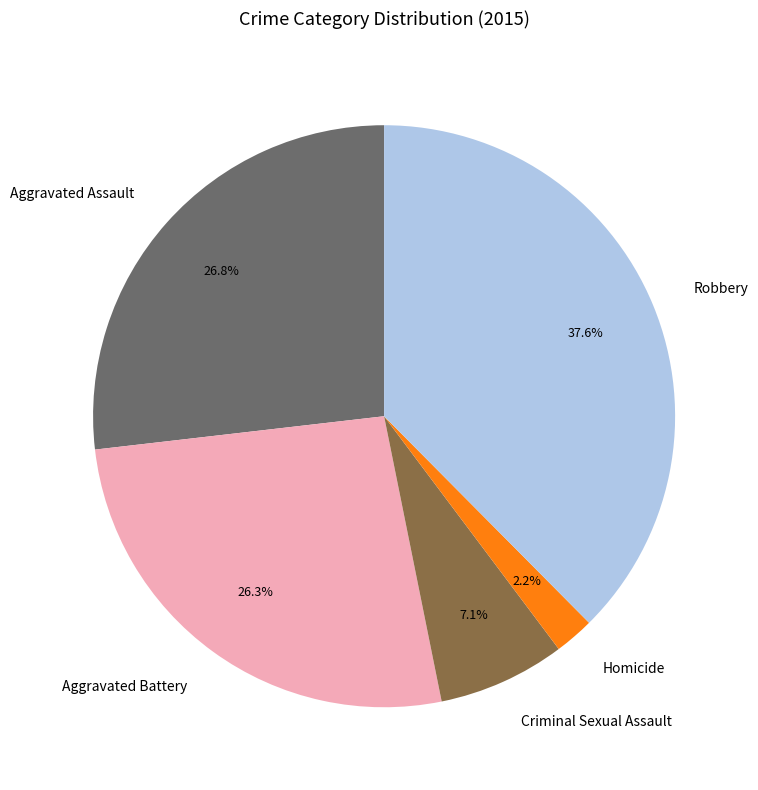

Is it true that Homicide is 2% of the pie?

True